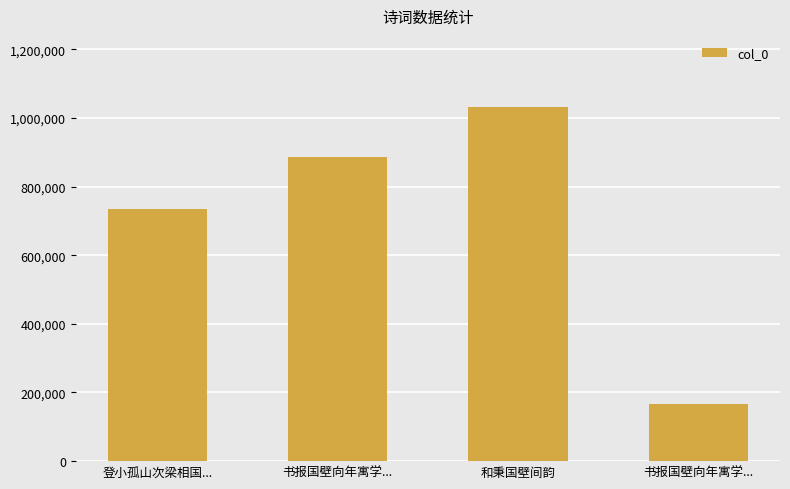

List the labels in order of value, largest first.

和秉国壁间韵, 书报国壁向年寓学..., 登小孤山次梁相国..., 书报国壁向年寓学...